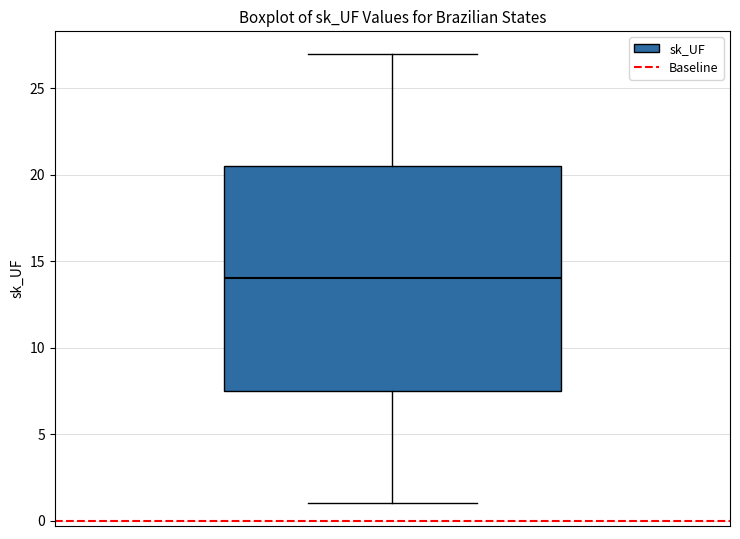

Where does the lower whisker of the box end on the y-axis? The values are not printed on the chart, so give them approximately, as read against the axis.

1.0